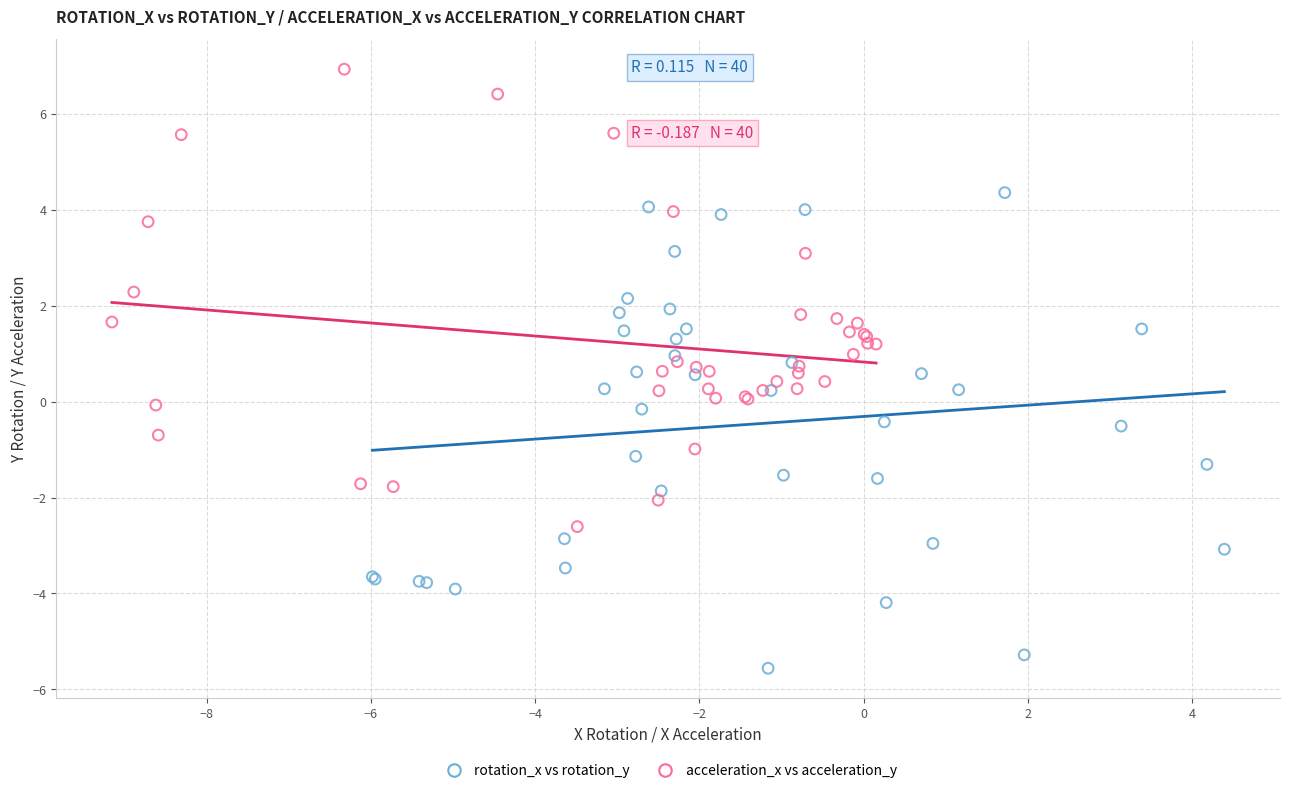

Which series contains the highest Y value?

acceleration_x vs acceleration_y